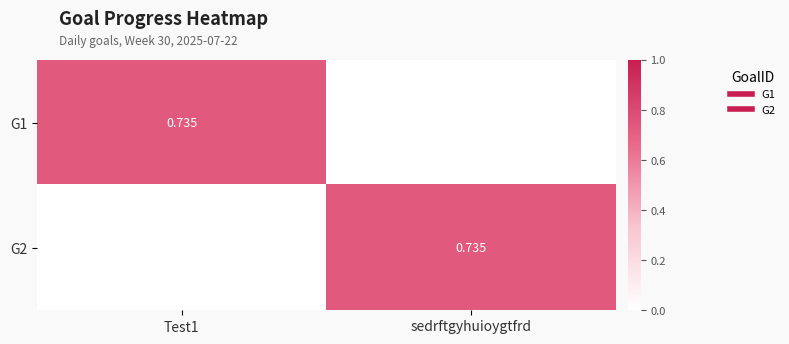

What is the difference between the G1 values at Test1 and sedrftgyhuioygtfrd?

0.7